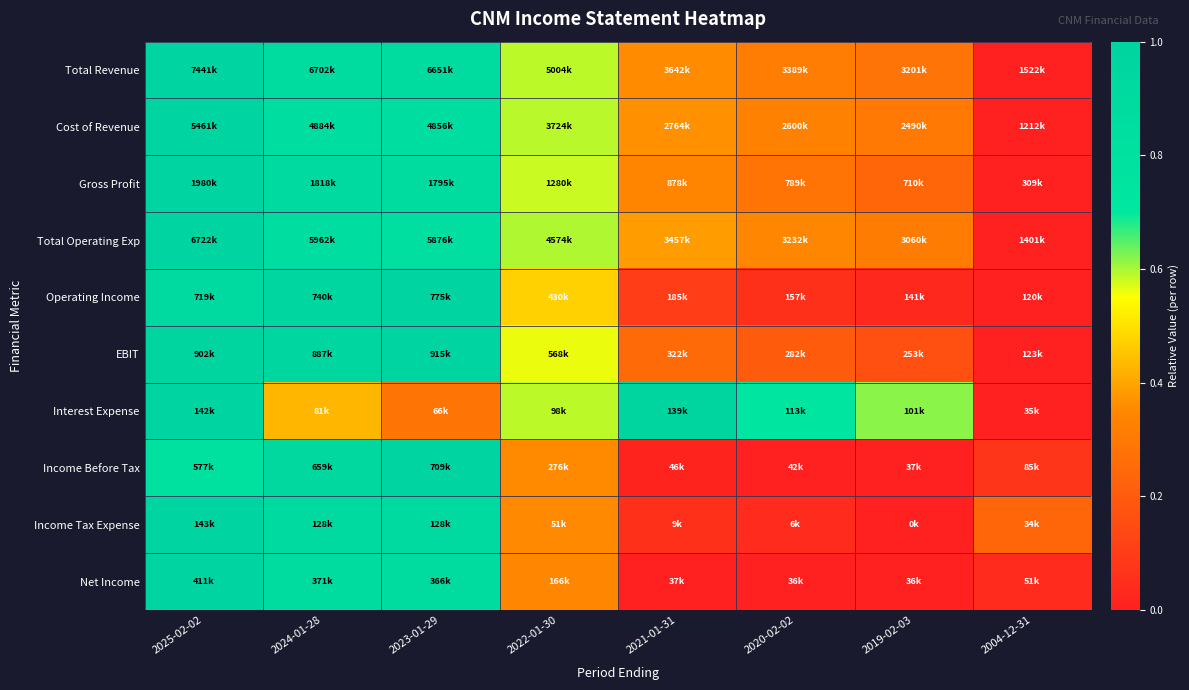

Reading left to right, list all the values displayed in this chart.

Total Revenue: 2025-02-02=1.0	2024-01-28=0.9	2023-01-29=0.9	2022-01-30=0.6	2021-01-31=0.4	2020-02-02=0.3	2019-02-03=0.3	2004-12-31=0.0
Cost of Revenue: 2025-02-02=1.0	2024-01-28=0.9	2023-01-29=0.9	2022-01-30=0.6	2021-01-31=0.4	2020-02-02=0.3	2019-02-03=0.3	2004-12-31=0.0
Gross Profit: 2025-02-02=1.0	2024-01-28=0.9	2023-01-29=0.9	2022-01-30=0.6	2021-01-31=0.3	2020-02-02=0.3	2019-02-03=0.2	2004-12-31=0.0
Total Operating Exp: 2025-02-02=1.0	2024-01-28=0.9	2023-01-29=0.8	2022-01-30=0.6	2021-01-31=0.4	2020-02-02=0.3	2019-02-03=0.3	2004-12-31=0.0
Operating Income: 2025-02-02=0.9	2024-01-28=0.9	2023-01-29=1.0	2022-01-30=0.5	2021-01-31=0.1	2020-02-02=0.1	2019-02-03=0.0	2004-12-31=0.0
EBIT: 2025-02-02=1.0	2024-01-28=1.0	2023-01-29=1.0	2022-01-30=0.6	2021-01-31=0.3	2020-02-02=0.2	2019-02-03=0.2	2004-12-31=0.0
Interest Expense: 2025-02-02=1.0	2024-01-28=0.4	2023-01-29=0.3	2022-01-30=0.6	2021-01-31=1.0	2020-02-02=0.7	2019-02-03=0.6	2004-12-31=0.0
Income Before Tax: 2025-02-02=0.8	2024-01-28=0.9	2023-01-29=1.0	2022-01-30=0.4	2021-01-31=0.0	2020-02-02=0.0	2019-02-03=0.0	2004-12-31=0.1
Income Tax Expense: 2025-02-02=1.0	2024-01-28=0.9	2023-01-29=0.9	2022-01-30=0.4	2021-01-31=0.1	2020-02-02=0.0	2019-02-03=0.0	2004-12-31=0.2
Net Income: 2025-02-02=1.0	2024-01-28=0.9	2023-01-29=0.9	2022-01-30=0.3	2021-01-31=0.0	2020-02-02=0.0	2019-02-03=0.0	2004-12-31=0.0